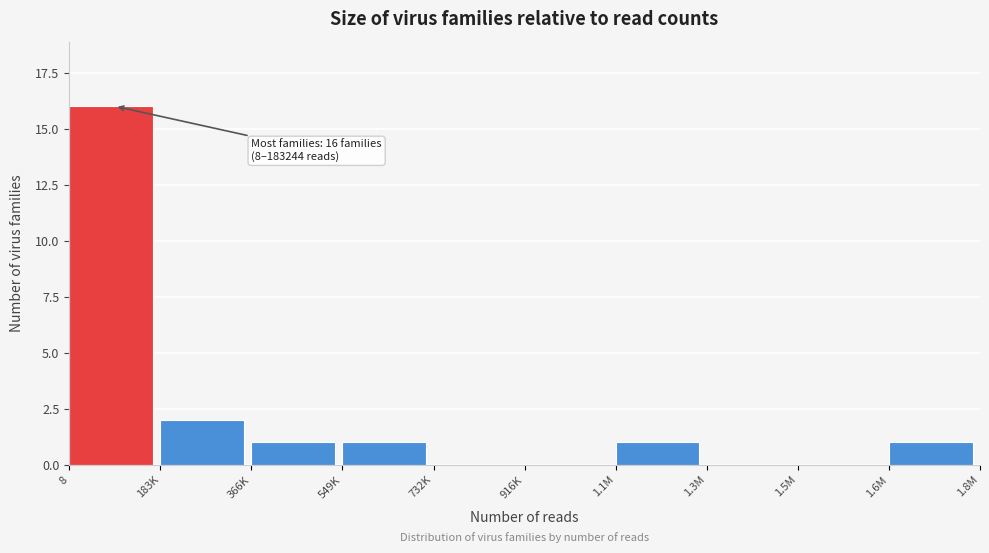

Reading left to right, extract all data points from this chart.

8=16	183K=2	366K=1	549K=1	732K=0	916K=0	1.1M=1	1.3M=0	1.5M=0	1.6M=1